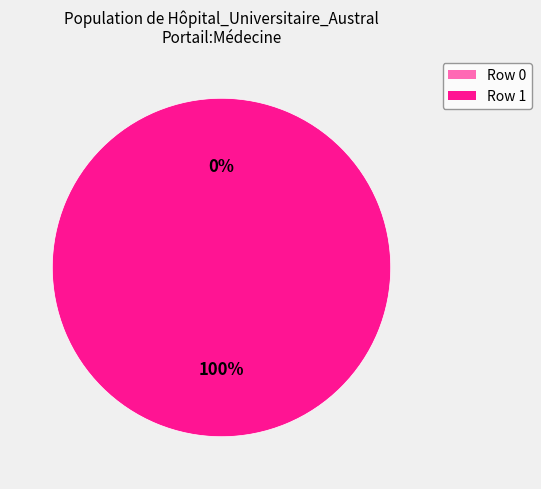

Rank the categories by value from lowest to highest.

Row 0, Row 1